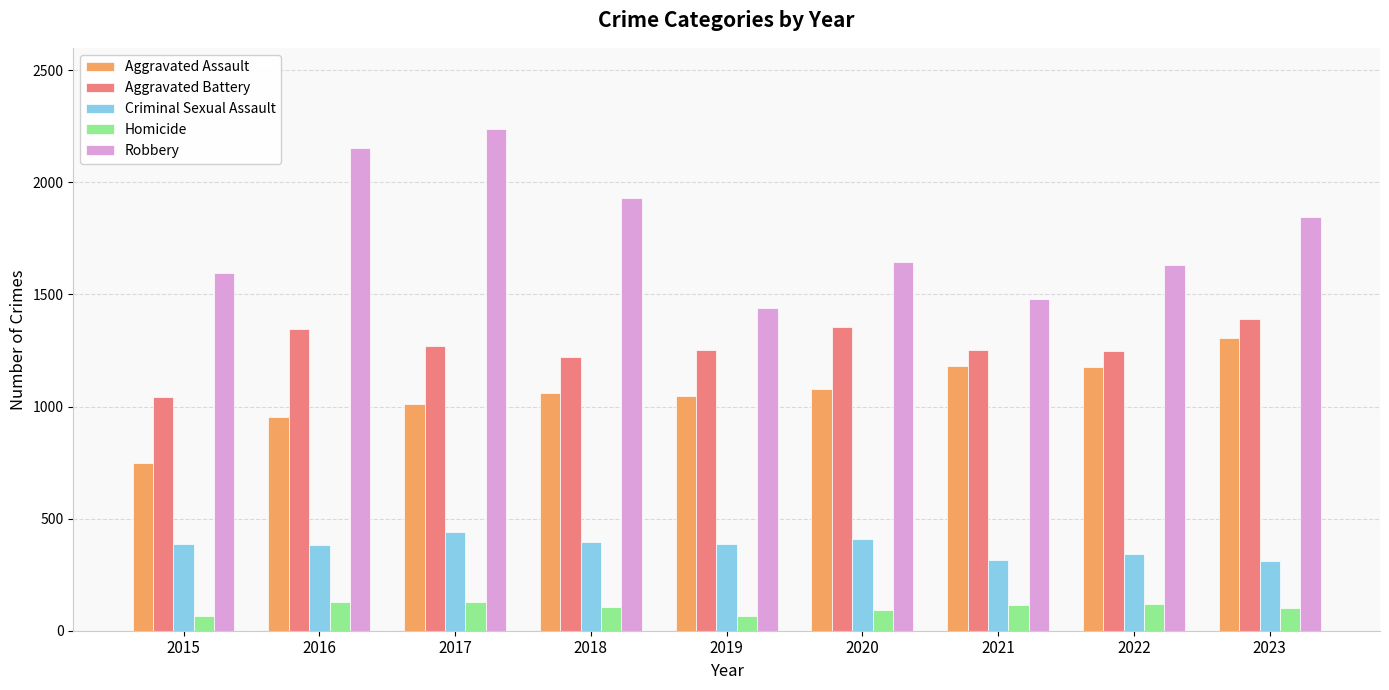

List the series in order of their peak value, lowest first.

Homicide, Criminal Sexual Assault, Aggravated Assault, Aggravated Battery, Robbery